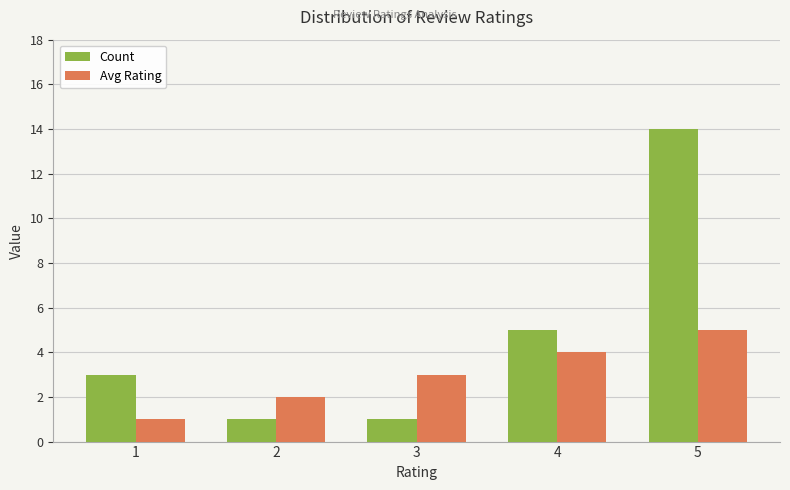

List the labels in order of Avg Rating value, smallest first.

1, 2, 3, 4, 5